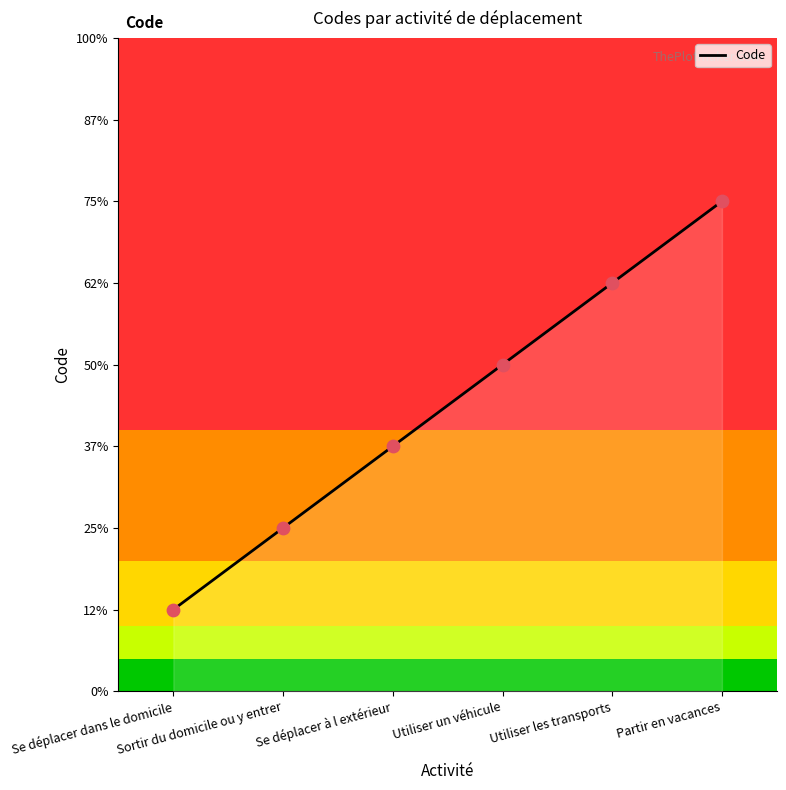

What is the change in value from Se déplacer dans le domicile to Se déplacer à l extérieur?

+2